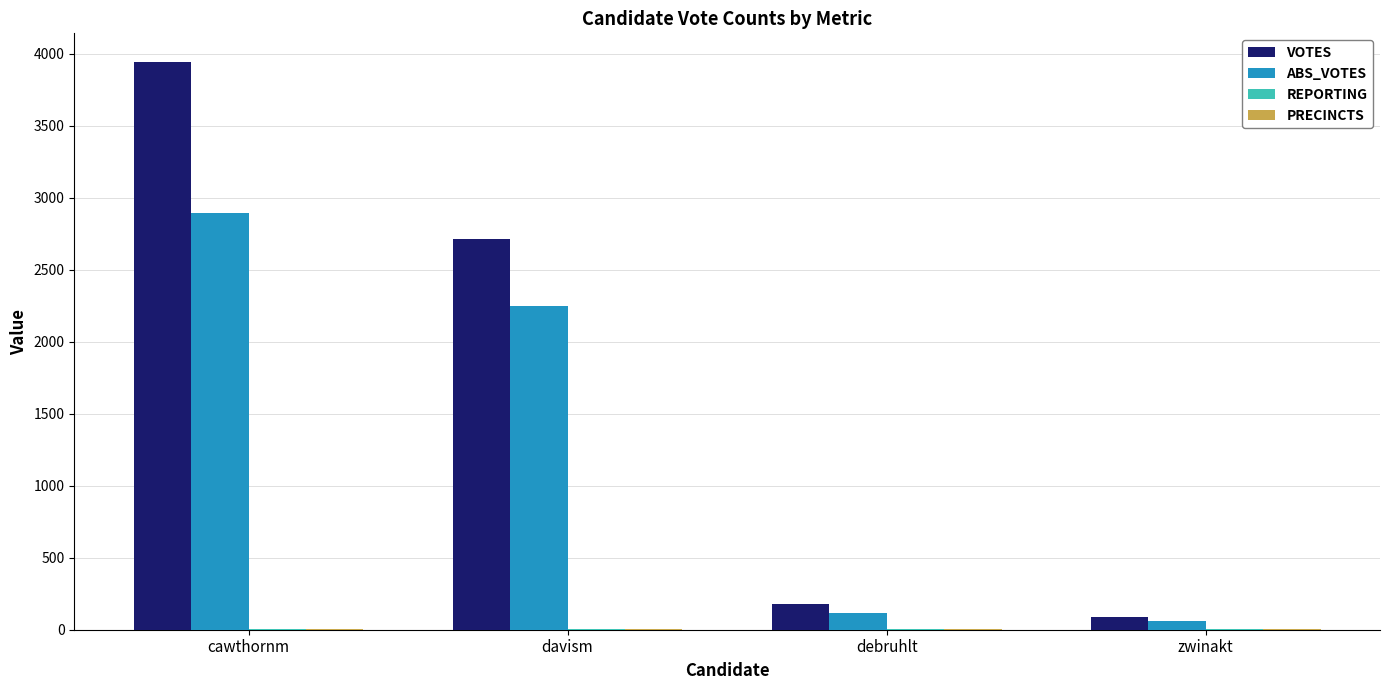

What is the sum of all VOTES values?

6935